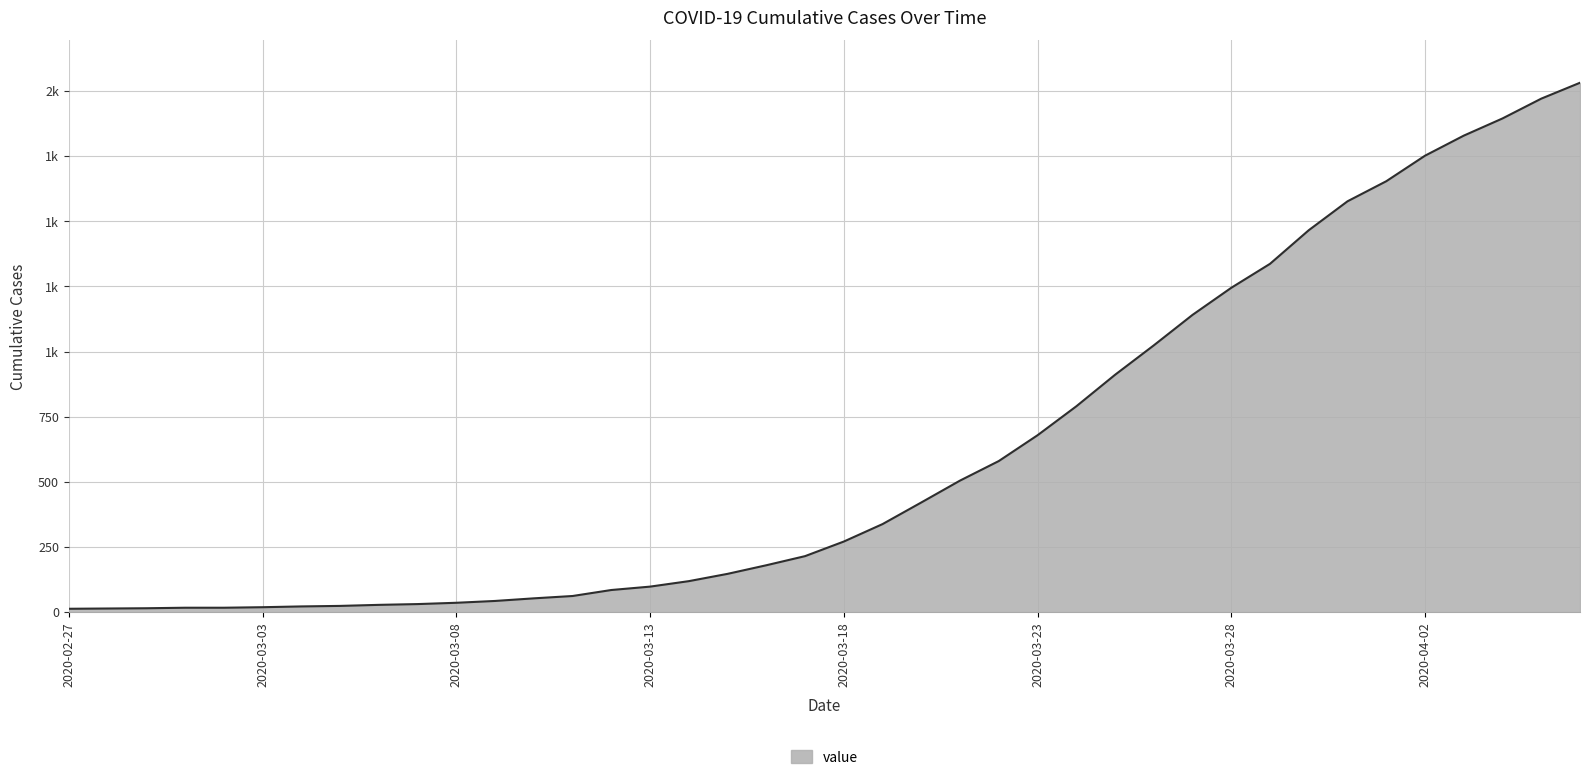

What is the average value?

616